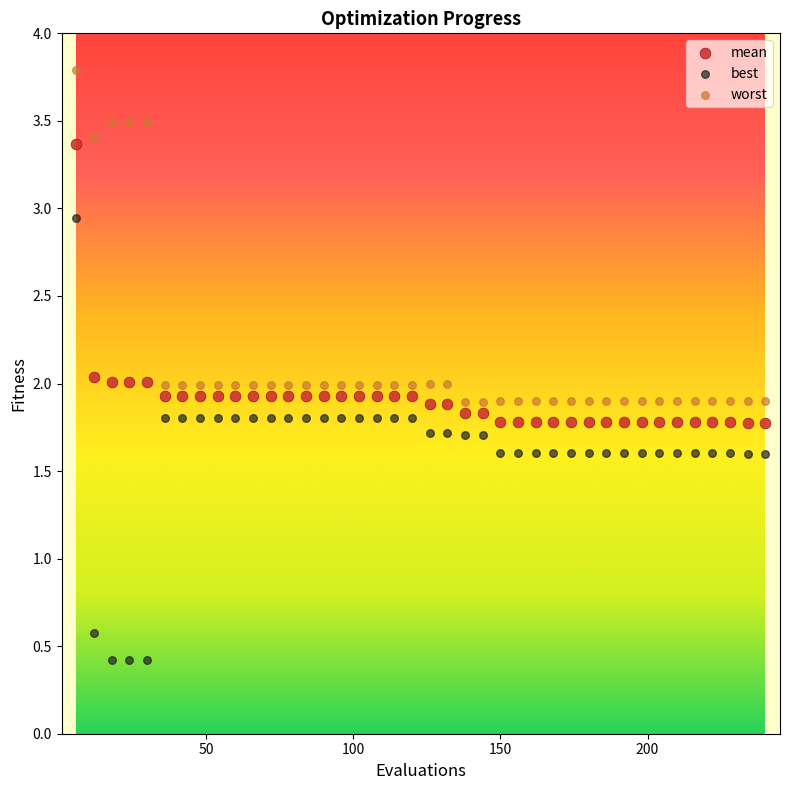

Which series contains the lowest Y value?

best